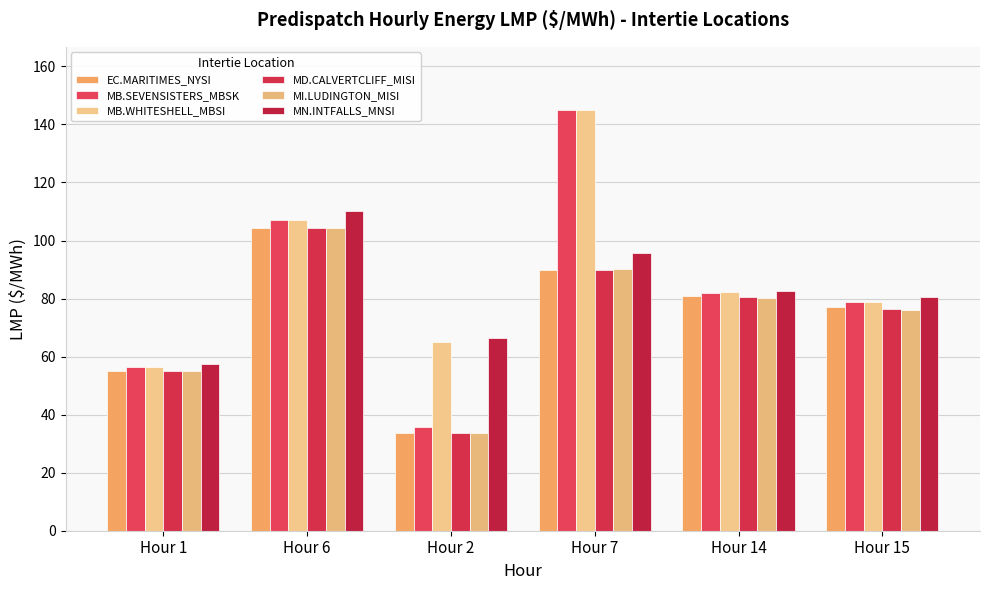

How many data points does each series have?

6